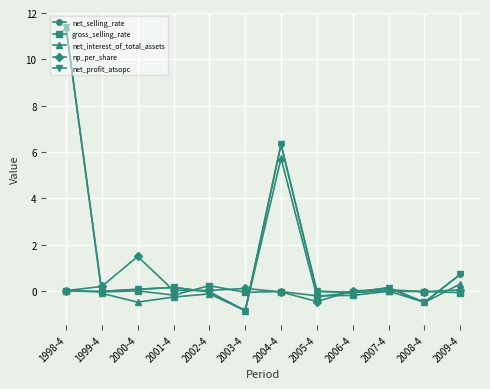

Which category has the lowest value across all series?

2003-4